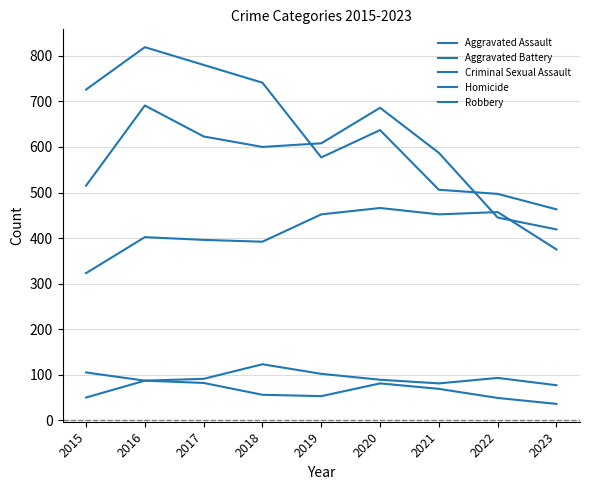

True or false: Criminal Sexual Assault and Robbery intersect in this chart.

False